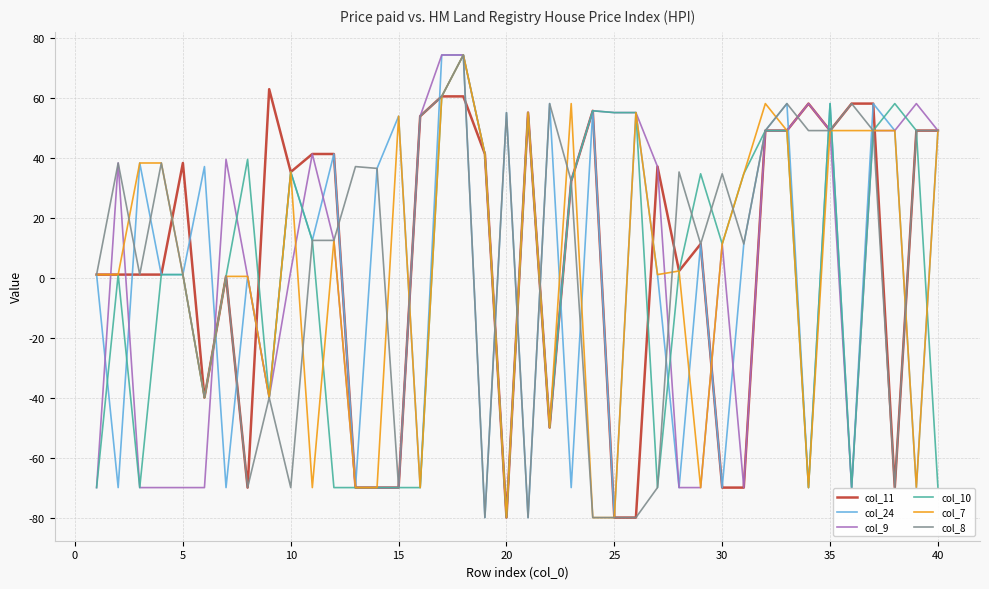

What is the highest value of the col_11 series?

62.8